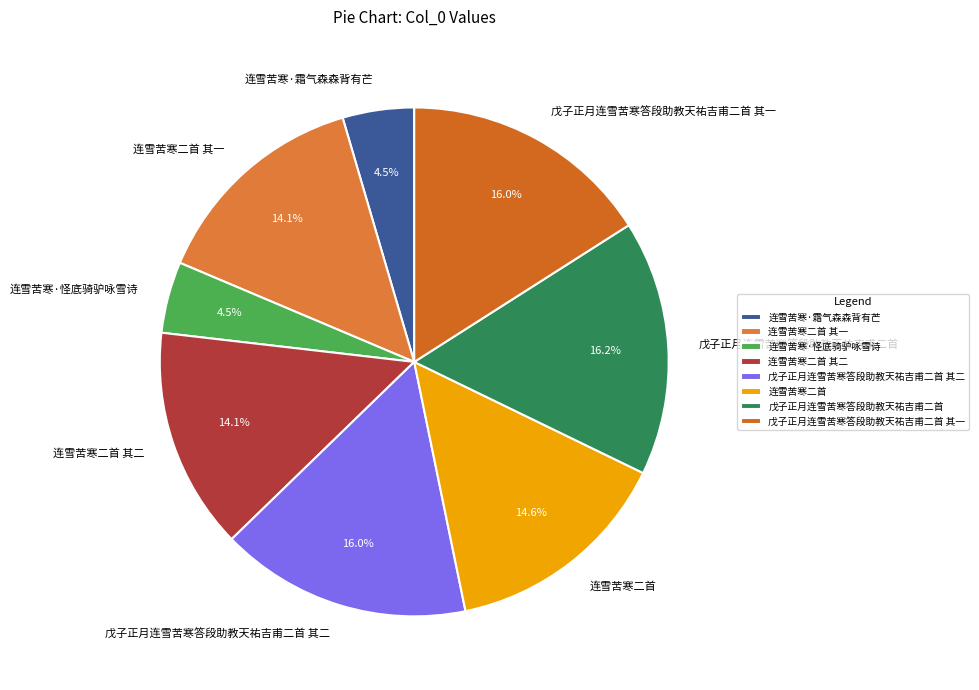

Combined, do 戊子正月连雪苦寒答段助教天祐吉甫二首 其二 and 连雪苦寒二首 其一 account for over 50%?

No